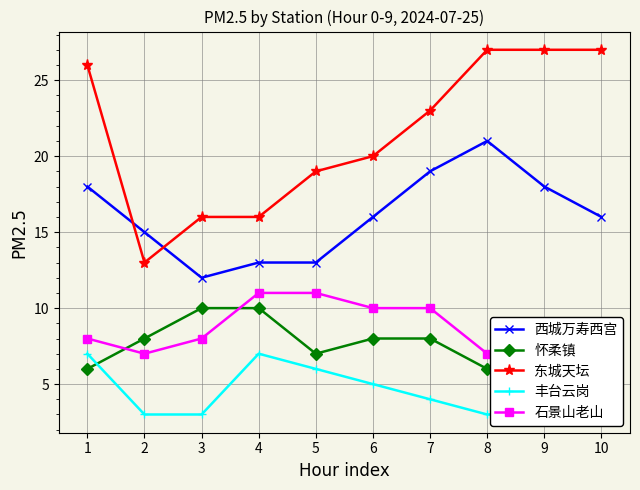

How many values in the 石景山老山 series are below 8?

4